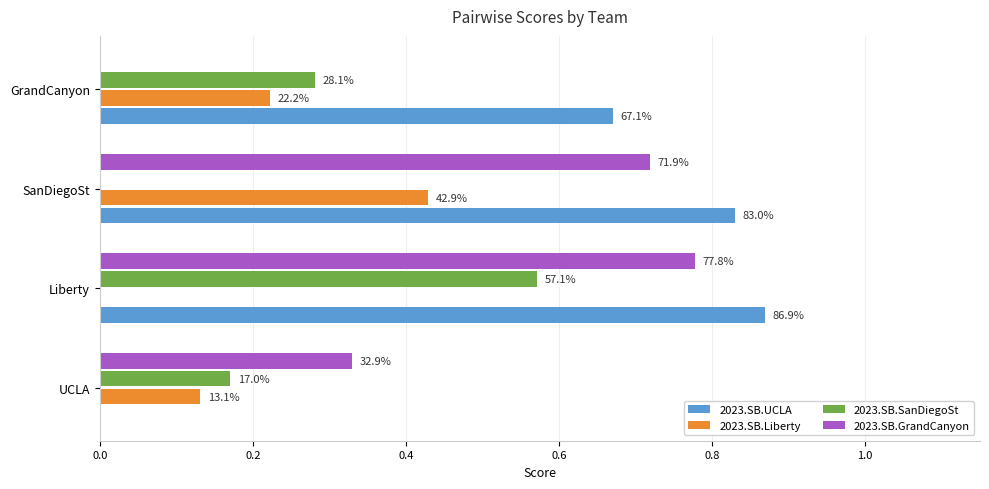

What are all the series names shown in the legend?

2023.SB.UCLA, 2023.SB.Liberty, 2023.SB.SanDiegoSt, 2023.SB.GrandCanyon